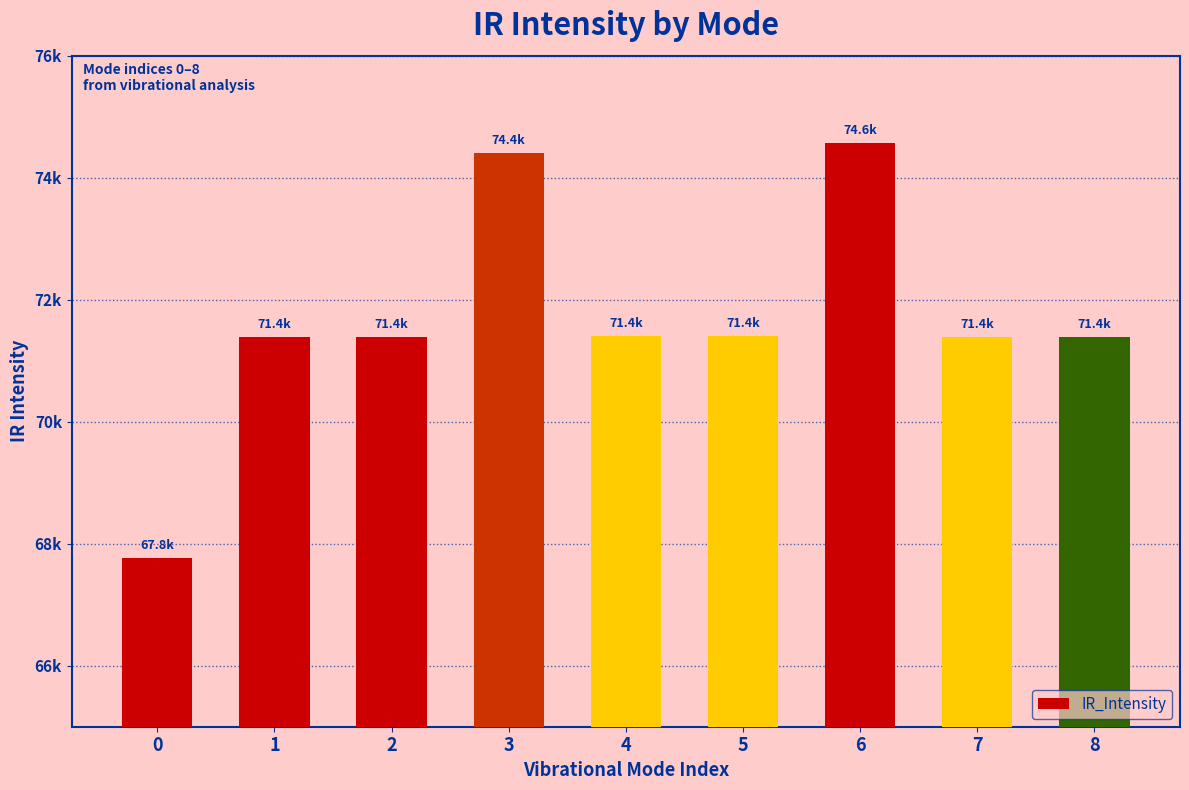

Reading left to right, extract all data points from this chart.

0=67760.8	1=71390.8	2=71390.8	3=74404.6	4=71400.9	5=71400.9	6=74571.6	7=71386.2	8=71386.1